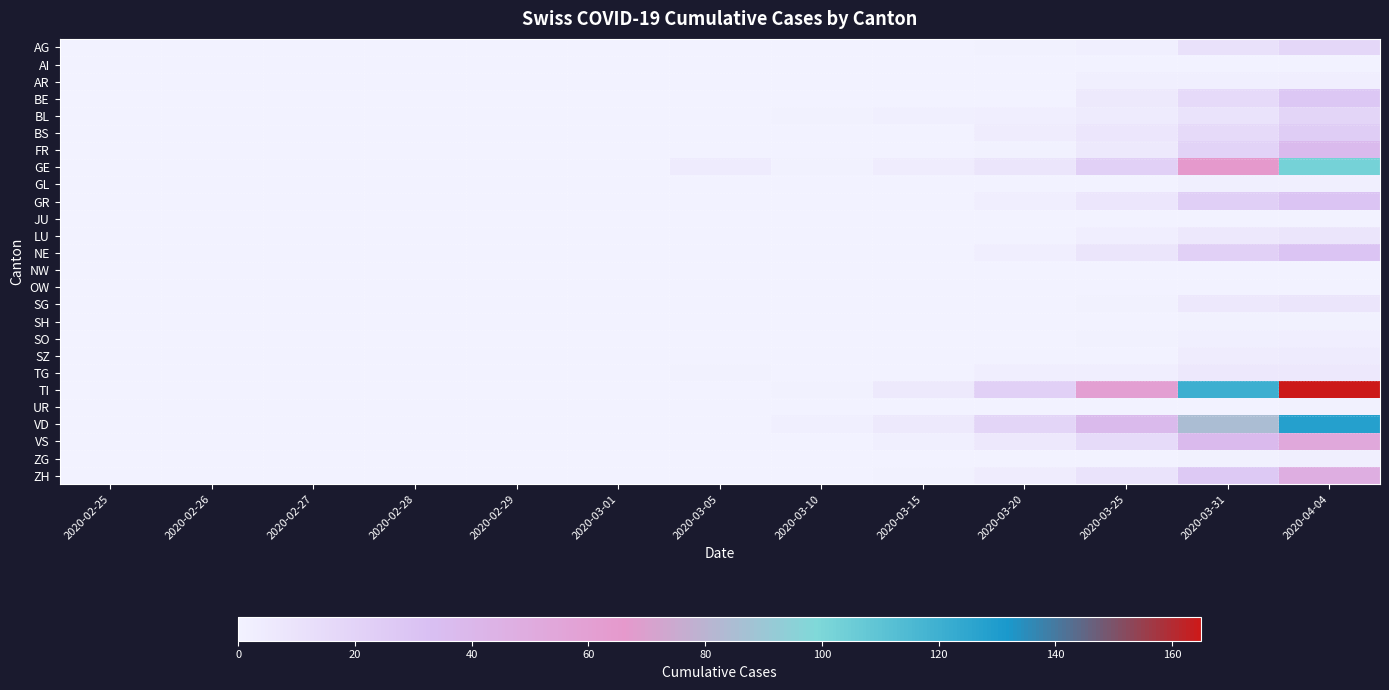

How many categories are shown in the chart?

13